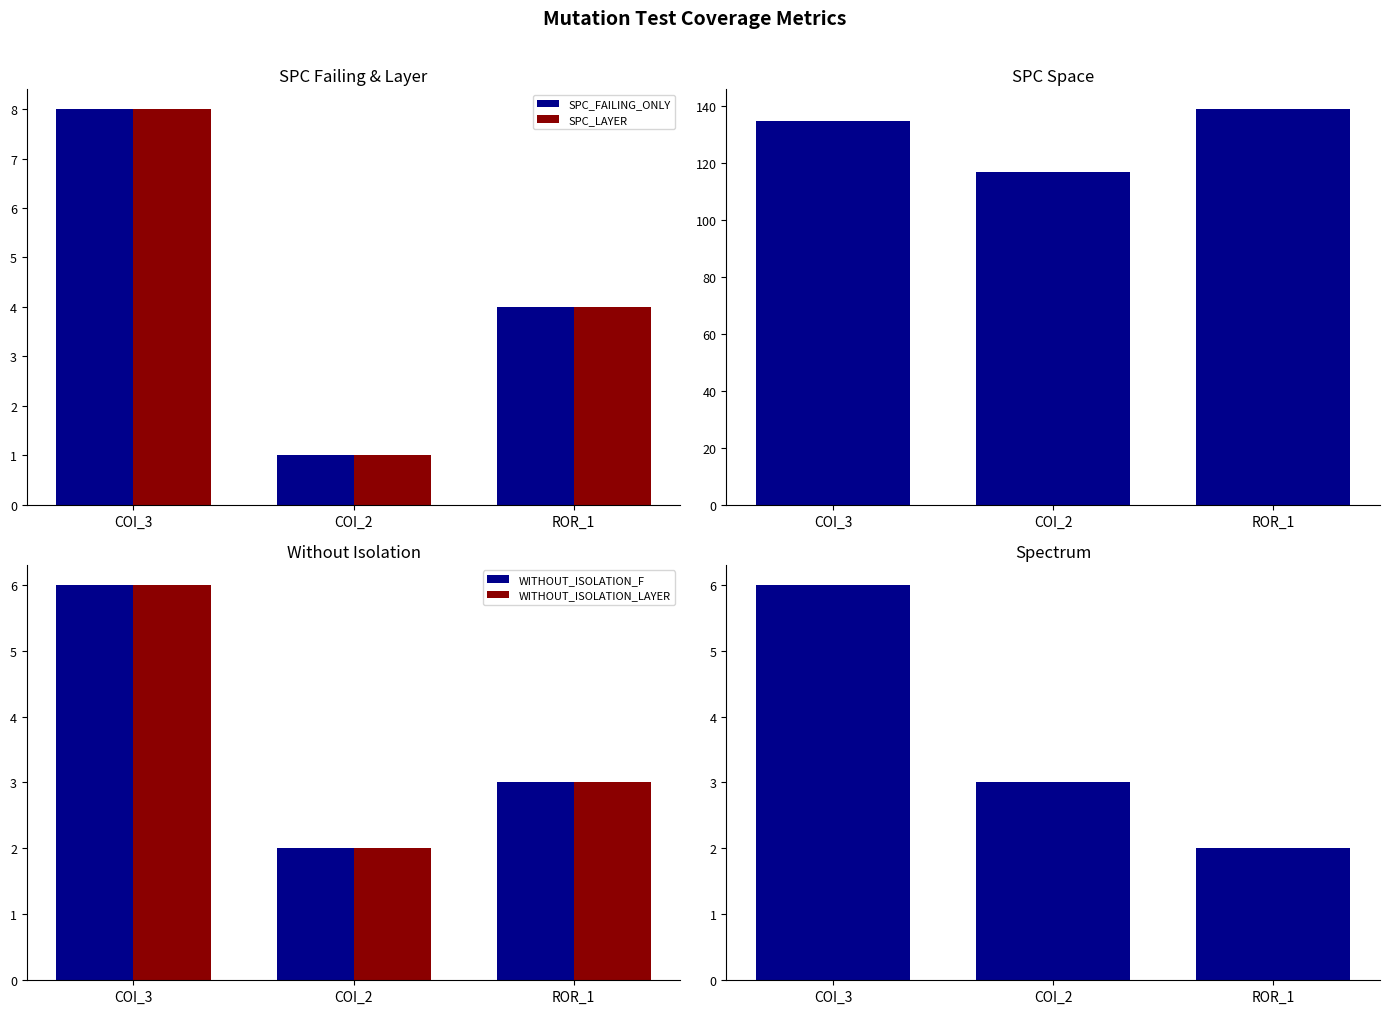

At how many categories does at least one series exceed 16?

3